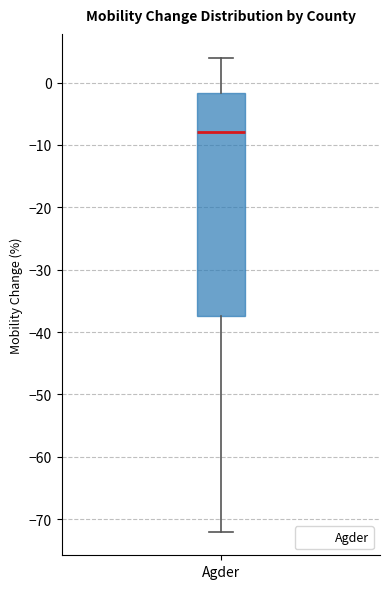

Transcribe this box plot: give where the median line is, the range the box spans, and where the two whiskers end, as read against the y-axis. The values are not printed on the chart, so give them approximately, as read against the axis.

median -8, box -37 to -2, whiskers -72 to 4